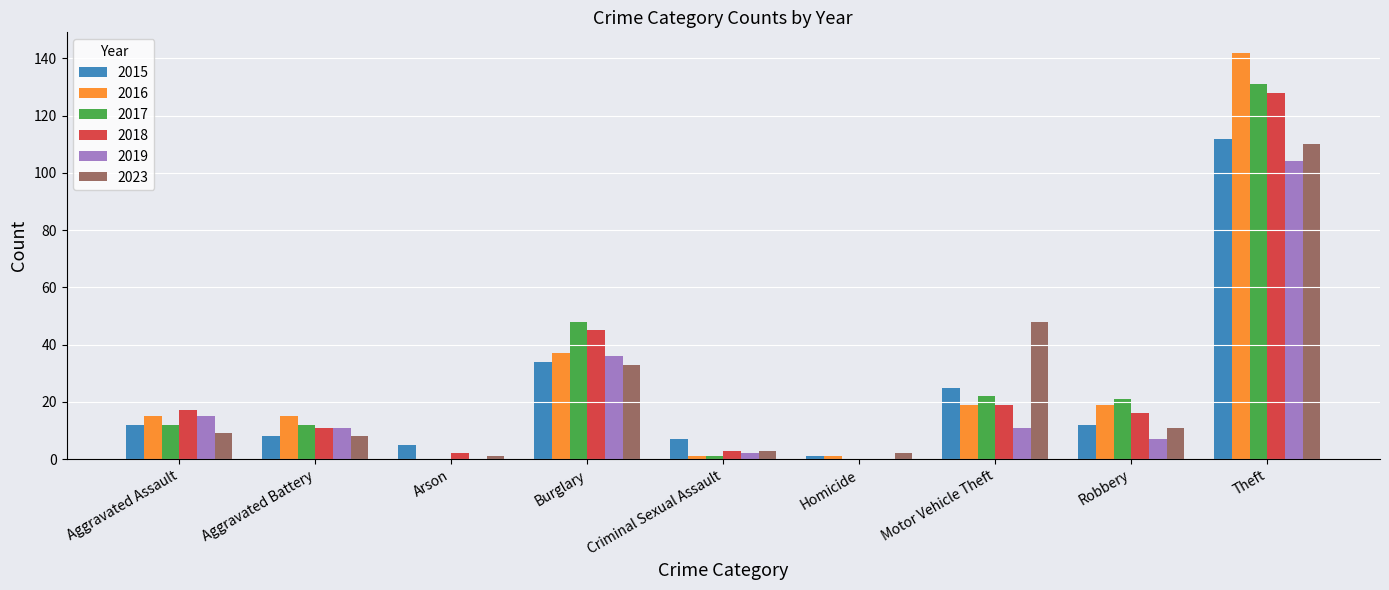

Which series changed the most between Robbery and Theft?

2016